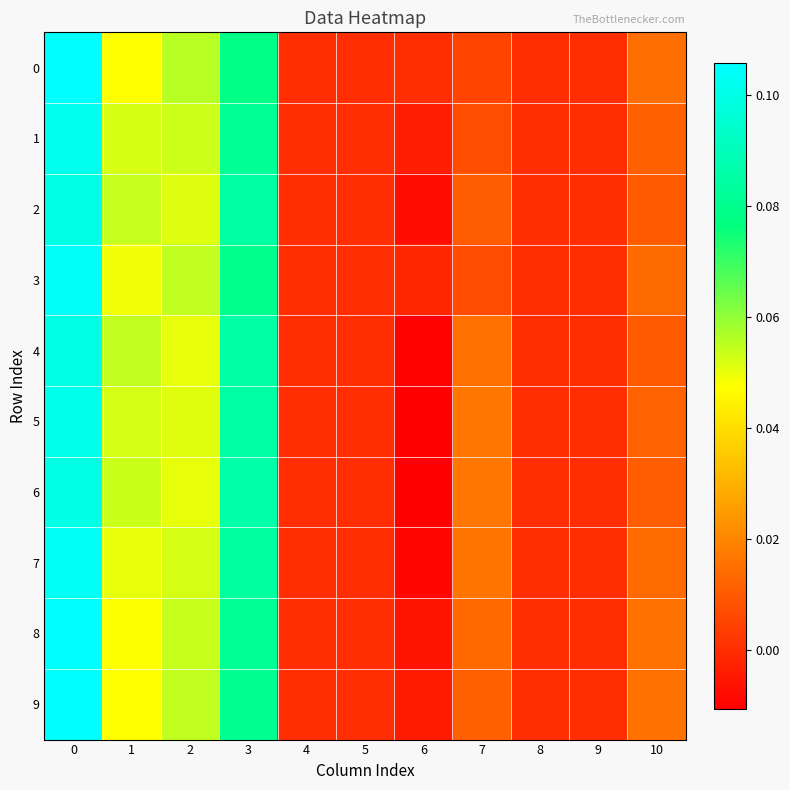

Rank the series at 4 from highest to lowest value.

0, 1, 2, 3, 4, 5, 6, 7, 8, 9